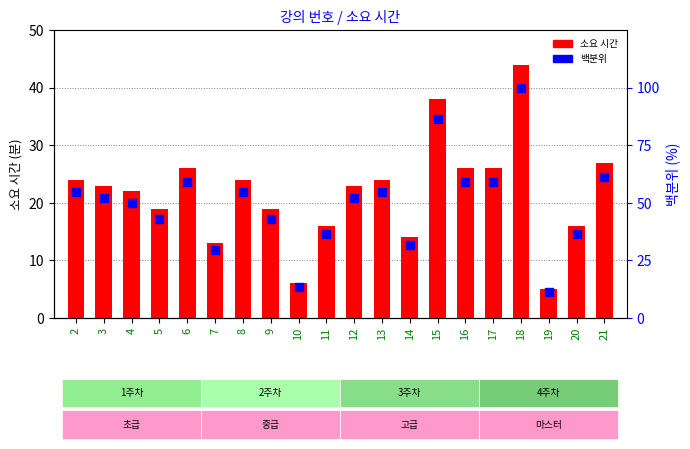

Which series contains the highest Y value?

백분위